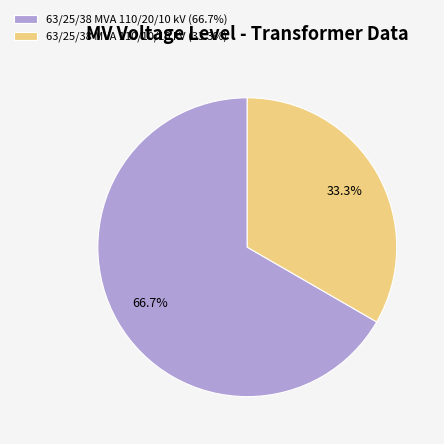

Is it true that 63/25/38 MVA 110/10/10 kV is 33% of the pie?

True